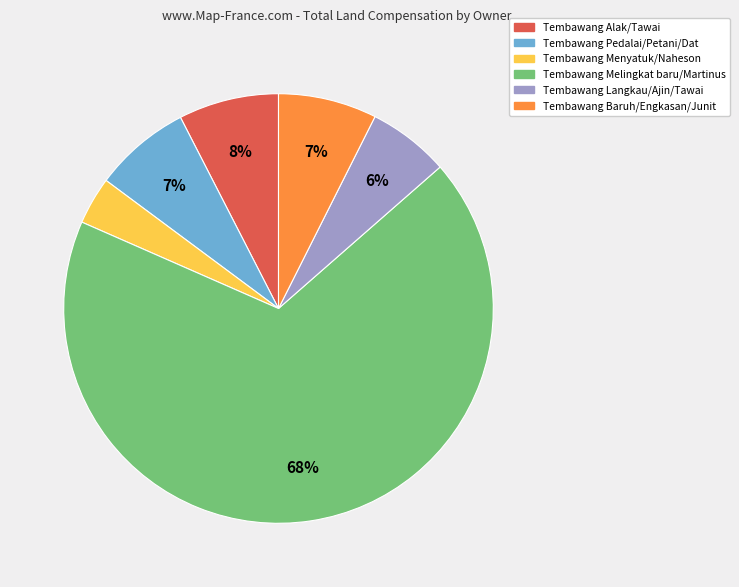

Combined, do Tembawang Pedalai/Petani/Dat and Tembawang Melingkat baru/Martinus account for over 50%?

Yes